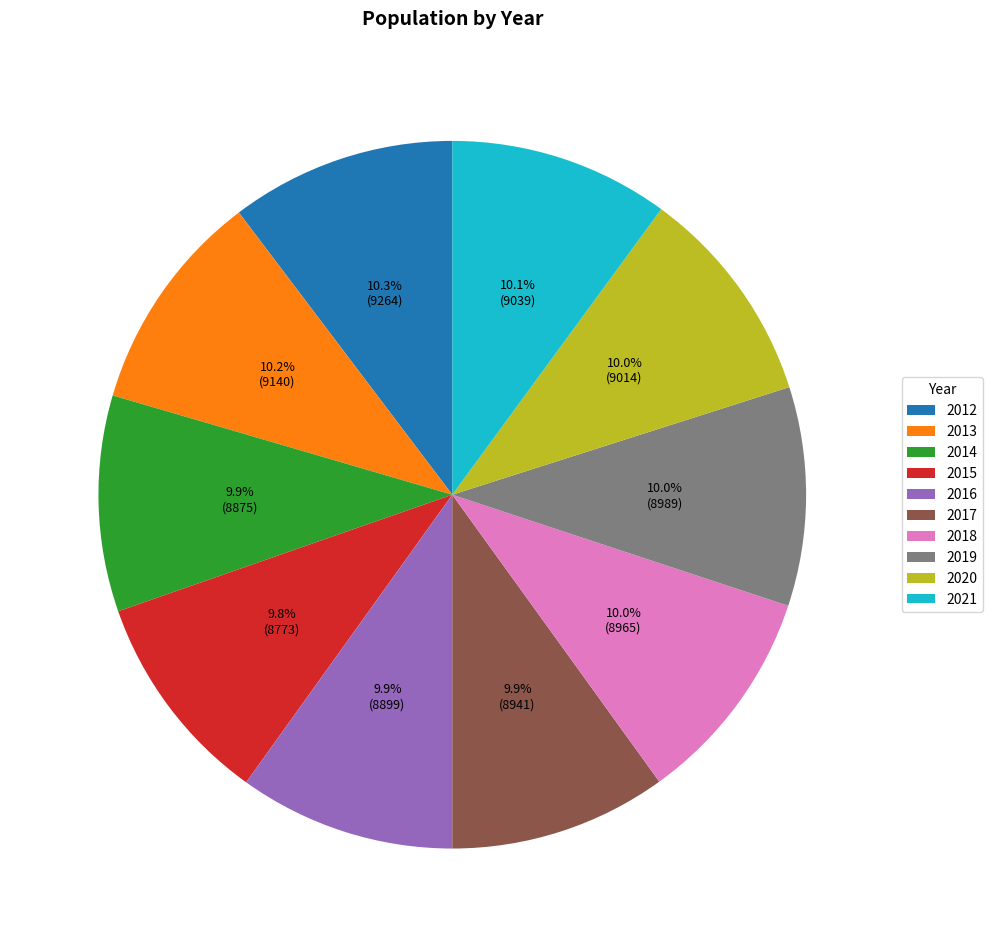

Do 2014 and 2020 together represent more than half of the pie?

No